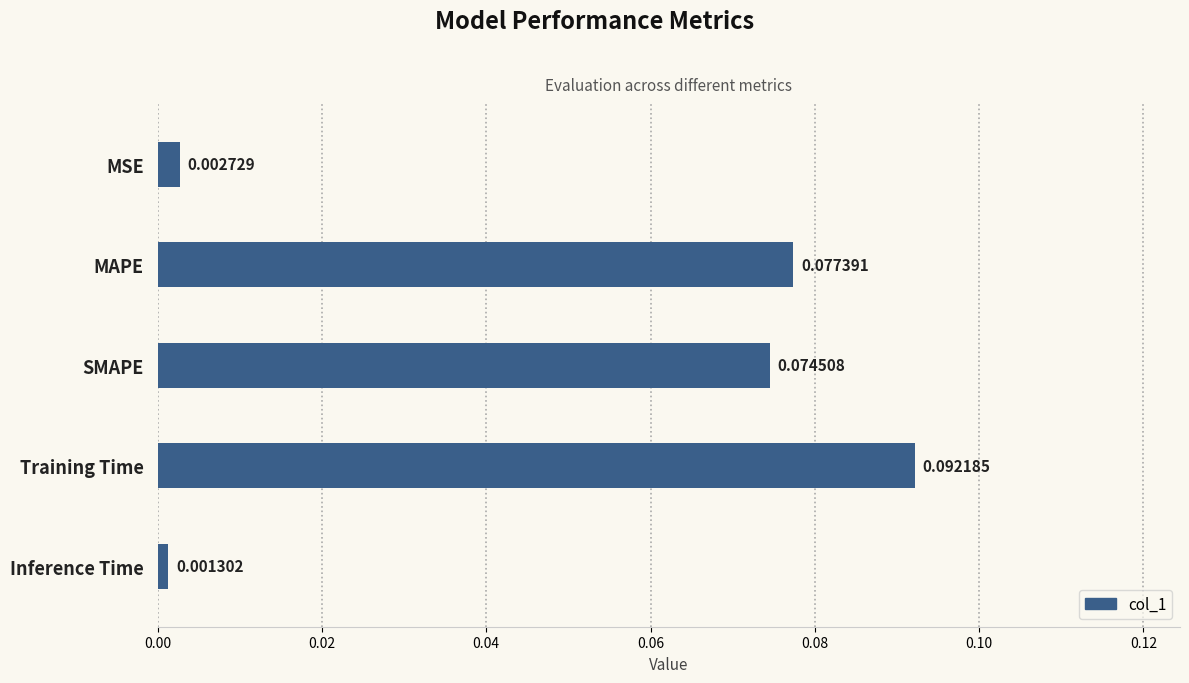

Which category has the highest value across all series?

Training Time